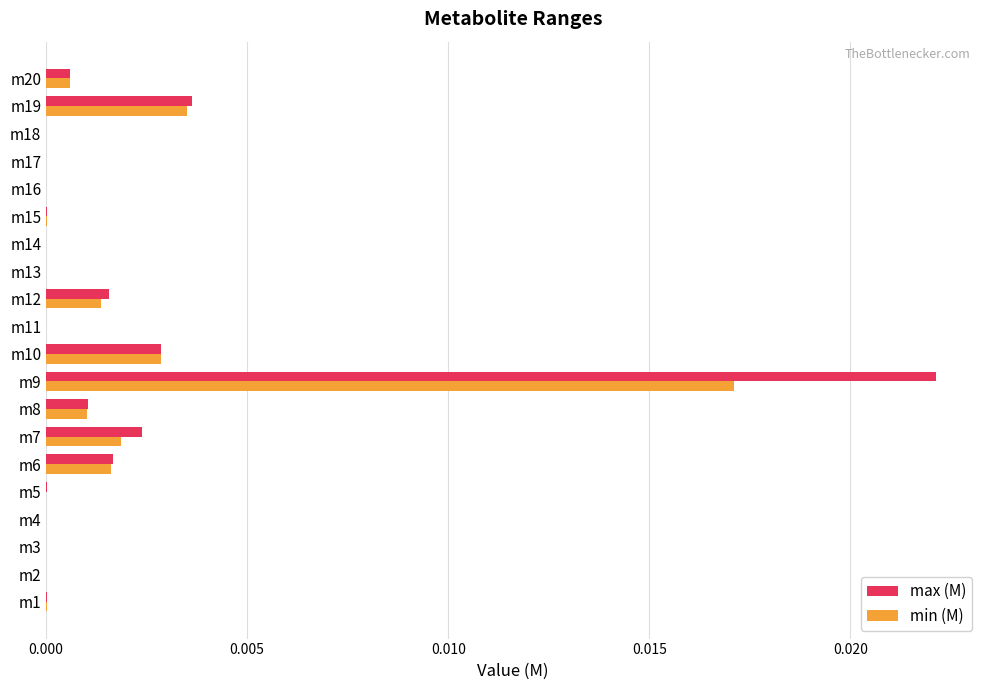

Which series changed the most between m1 and m9?

max (M)